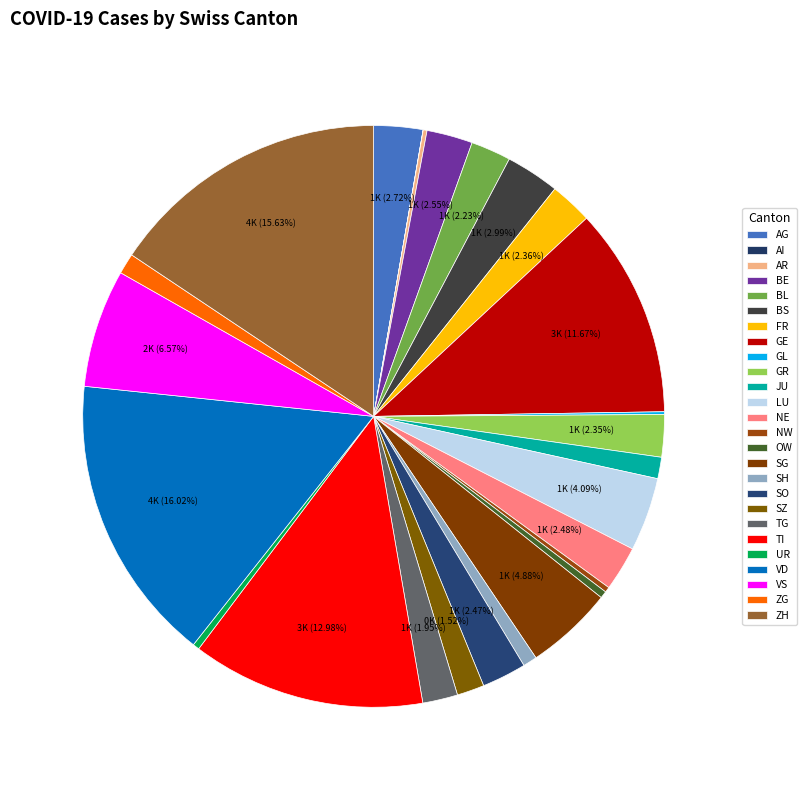

The AR slice represents 0% of the pie. True or false?

True